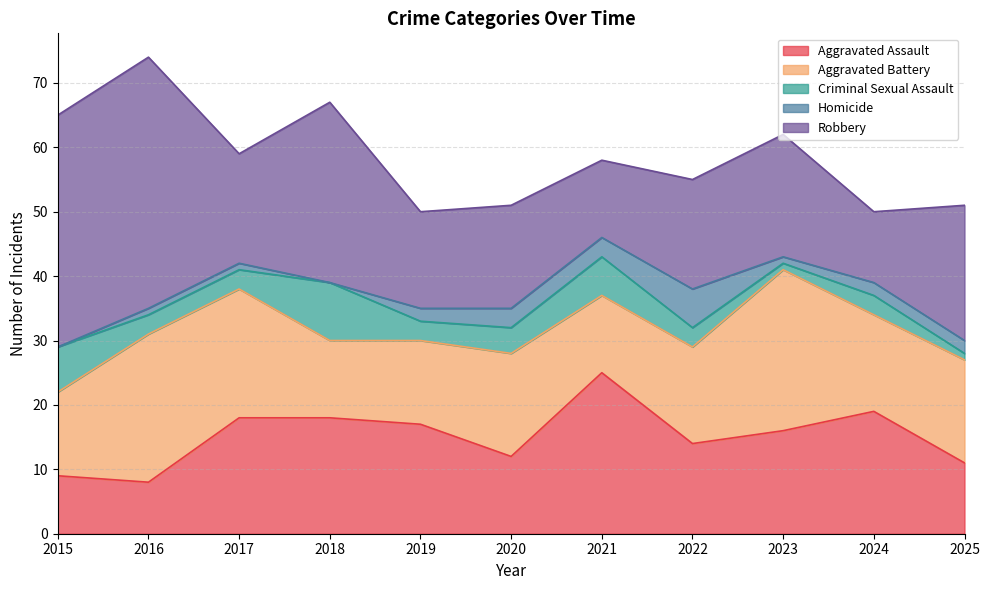

Which series has the largest range (max minus min)?

Robbery